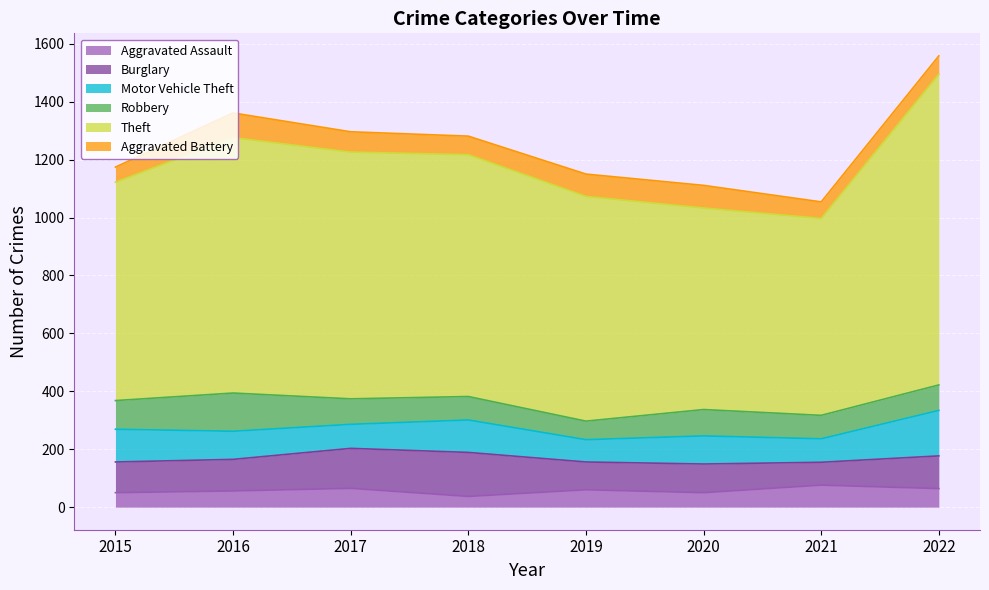

What is the difference between the maximum and minimum values in the Theft series?

393